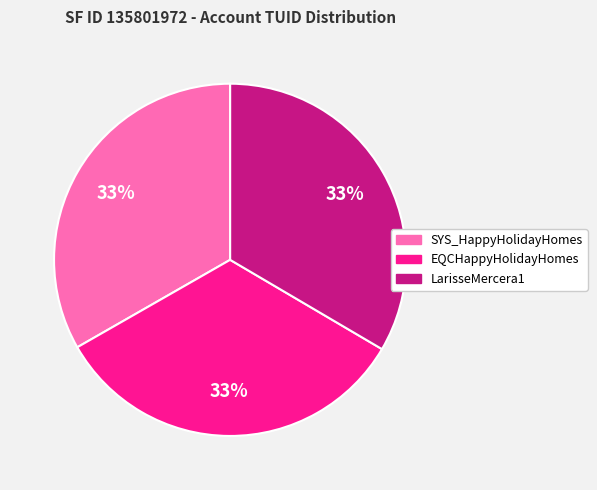

Approximately how many times larger is the value at LarisseMercera1 compared to EQCHappyHolidayHomes?

1.0